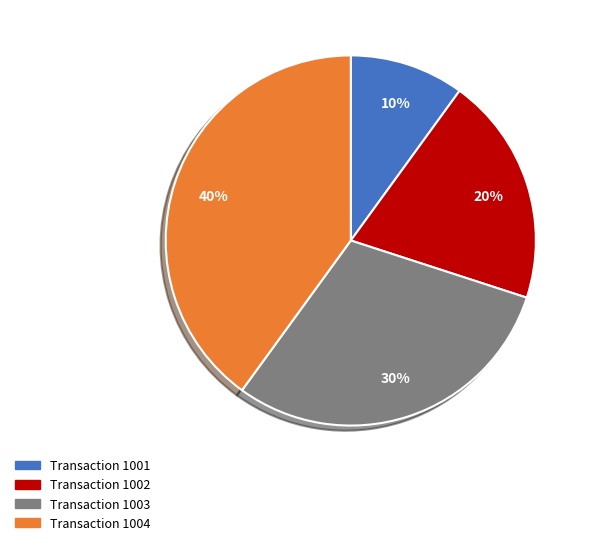

Which slice is the largest?

Transaction 1004